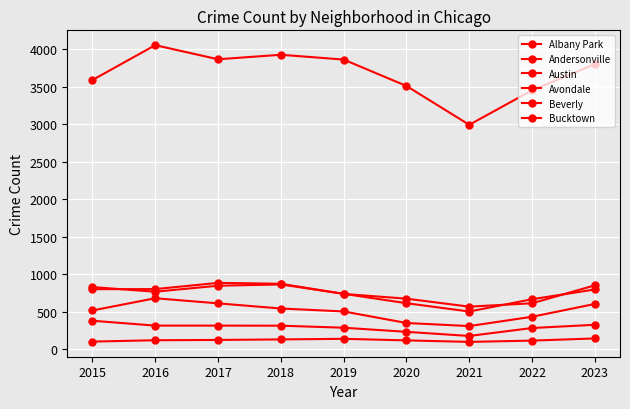

The value of Beverly at 2020 is 317. True or false?

False